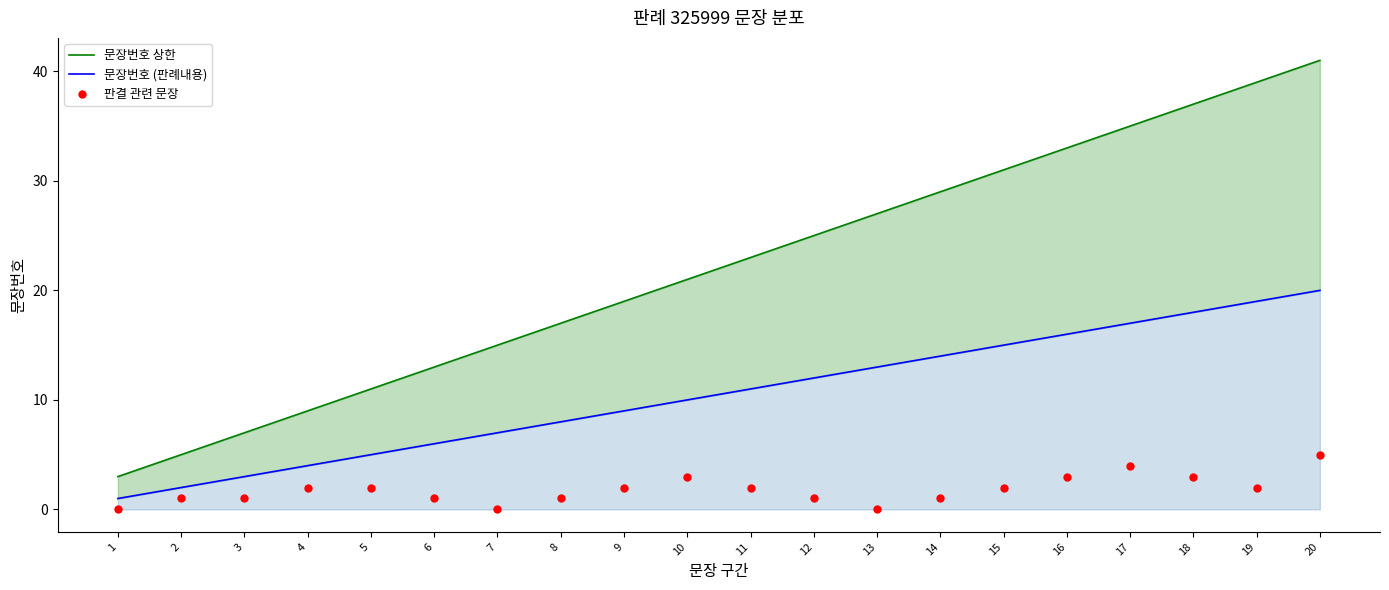

What are all the series names shown in the legend?

문장번호 상한, 문장번호 (판례내용), 판결 관련 문장